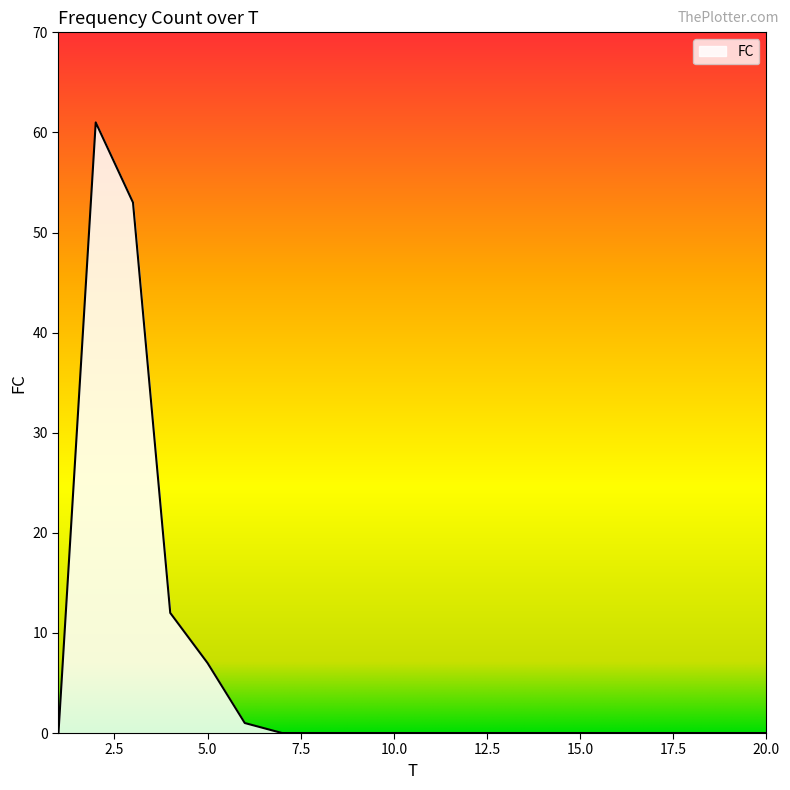

What is the difference between the maximum and minimum values?

61